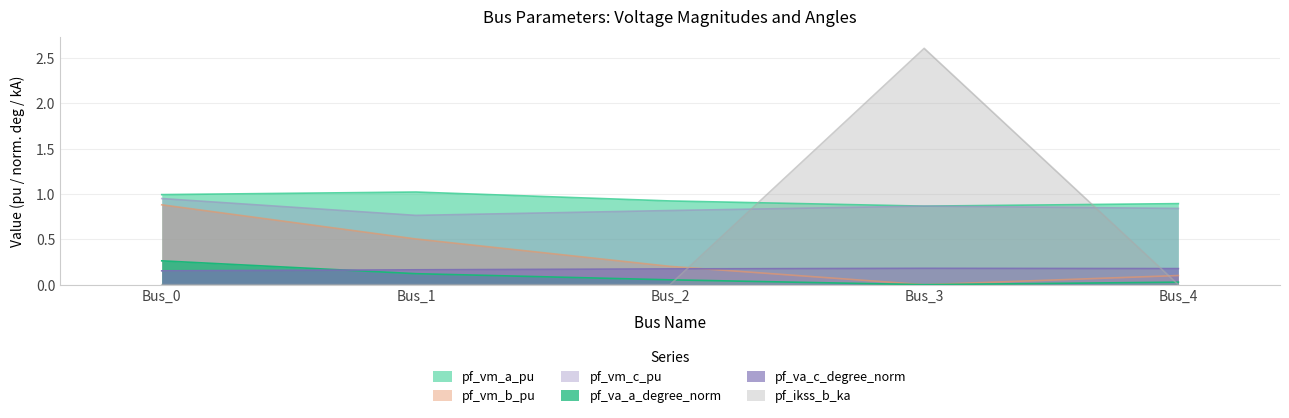

What is the sum of the pf_va_c_degree_norm values at Bus_4 and Bus_1?

0.3